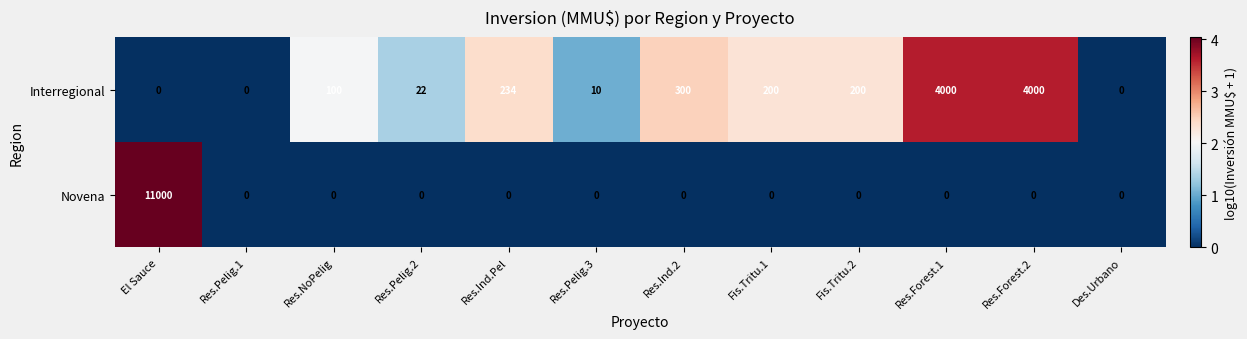

Which series has the largest total across all categories?

Novena